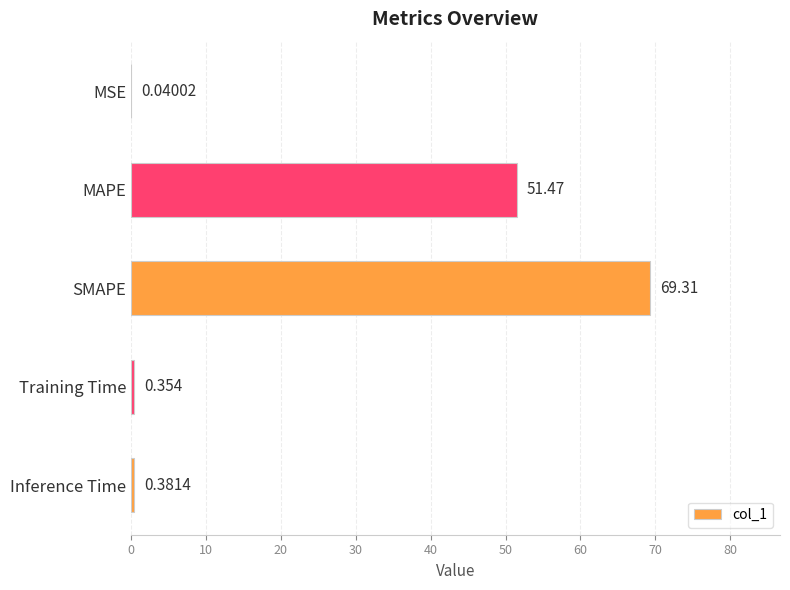

Which has a higher value, MSE or MAPE?

MAPE